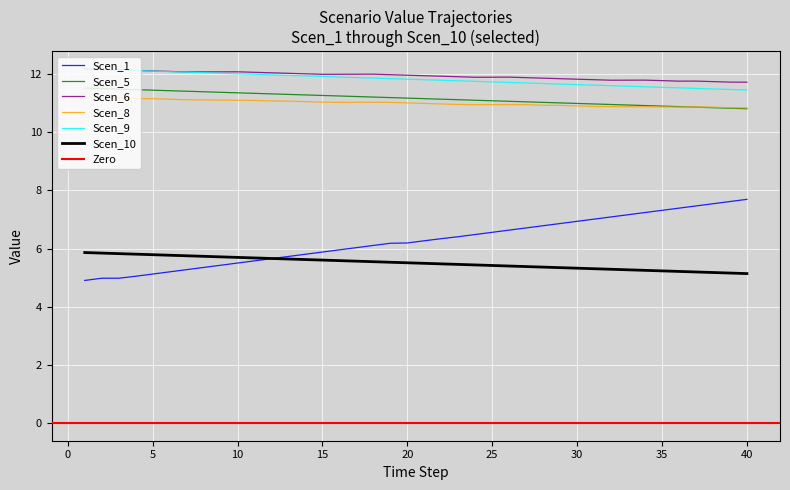

Reading right to left, extract all data points from this chart.

Scen_1: 7.7	7.6	7.5	7.5	7.4	7.3	7.2	7.2	7.1	7.0	6.9	6.9	6.8	6.7	6.6	6.6	6.5	6.4	6.3	6.3	6.2	6.2	6.1	6.0	6.0	5.9	5.8	5.7	5.7	5.6	5.5	5.4	5.4	5.3	5.2	5.1	5.0	5.0	5.0	4.9
Scen_5: 10.8	10.8	10.8	10.9	10.9	10.9	10.9	10.9	11.0	11.0	11.0	11.0	11.0	11.0	11.1	11.1	11.1	11.1	11.1	11.2	11.2	11.2	11.2	11.2	11.3	11.3	11.3	11.3	11.3	11.3	11.4	11.4	11.4	11.4	11.4	11.5	11.5	11.5	11.5	11.5
Scen_6: 11.7	11.7	11.7	11.8	11.8	11.8	11.8	11.8	11.8	11.8	11.8	11.8	11.9	11.9	11.9	11.9	11.9	11.9	11.9	11.9	12.0	12.0	12.0	12.0	12.0	12.0	12.0	12.0	12.0	12.1	12.1	12.1	12.1	12.1	12.1	12.1	12.1	12.1	12.2	12.2
Scen_8: 10.8	10.8	10.9	10.9	10.9	10.9	10.9	10.9	10.9	10.9	10.9	10.9	10.9	11.0	11.0	11.0	11.0	11.0	11.0	11.0	11.0	11.0	11.0	11.0	11.0	11.0	11.1	11.1	11.1	11.1	11.1	11.1	11.1	11.1	11.1	11.2	11.2	11.2	11.2	11.2
Scen_9: 11.5	11.5	11.5	11.5	11.5	11.5	11.6	11.6	11.6	11.6	11.6	11.7	11.7	11.7	11.7	11.7	11.8	11.8	11.8	11.8	11.8	11.8	11.9	11.9	11.9	11.9	11.9	12.0	12.0	12.0	12.0	12.0	12.1	12.1	12.1	12.1	12.1	12.1	12.2	12.2
Scen_10: 5.1	5.2	5.2	5.2	5.2	5.2	5.3	5.3	5.3	5.3	5.3	5.3	5.4	5.4	5.4	5.4	5.4	5.5	5.5	5.5	5.5	5.5	5.5	5.6	5.6	5.6	5.6	5.6	5.7	5.7	5.7	5.7	5.7	5.8	5.8	5.8	5.8	5.8	5.8	5.9